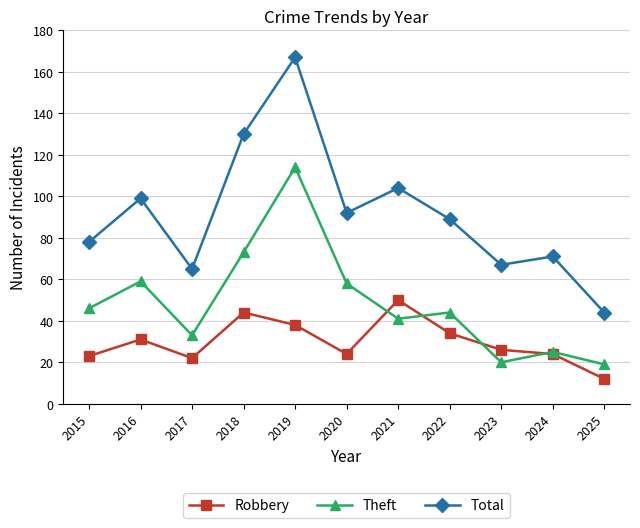

How many data points does each series have?

11